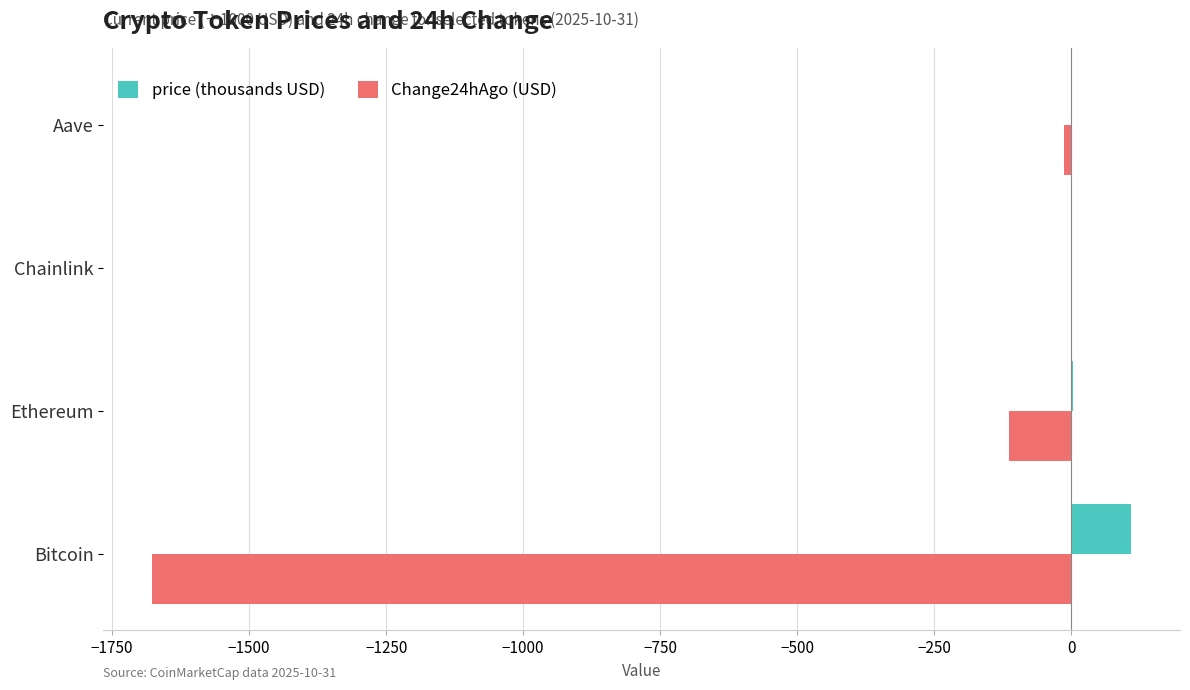

Count the number of categories in the chart.

4